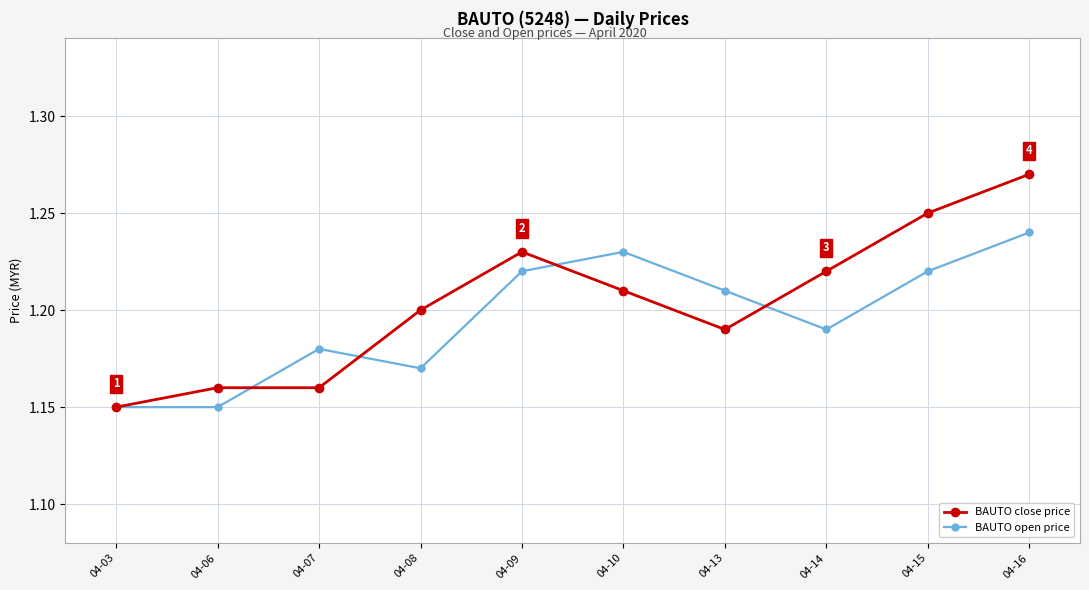

Which series changed the most between 04-03 and 04-10?

BAUTO open price